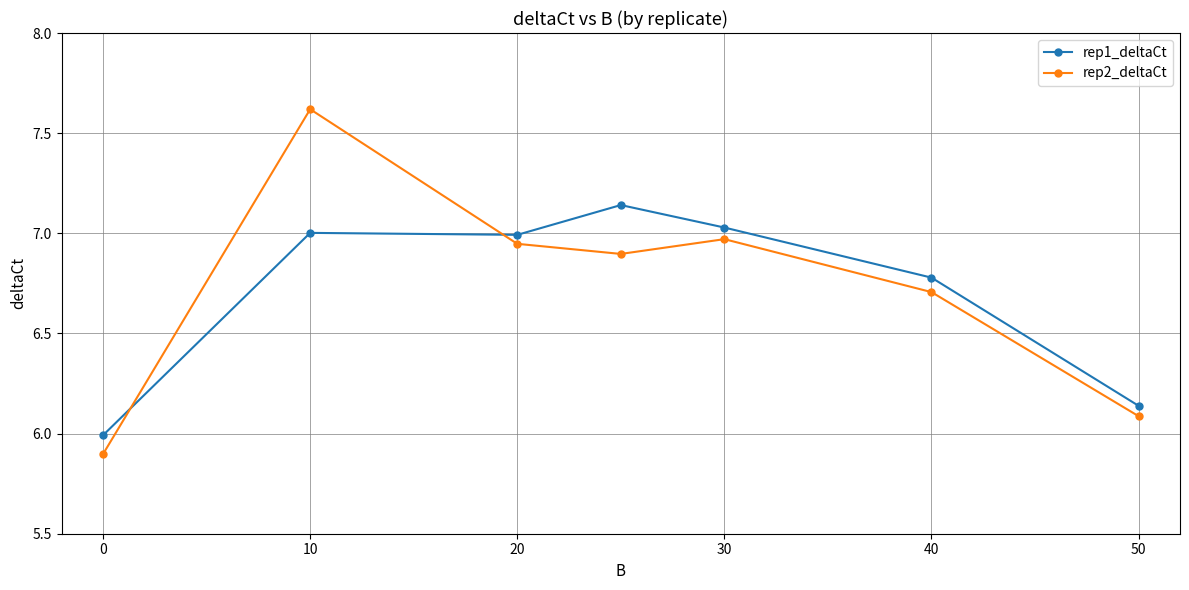

How many interior local peaks does the rep1_deltaCt series have?

2